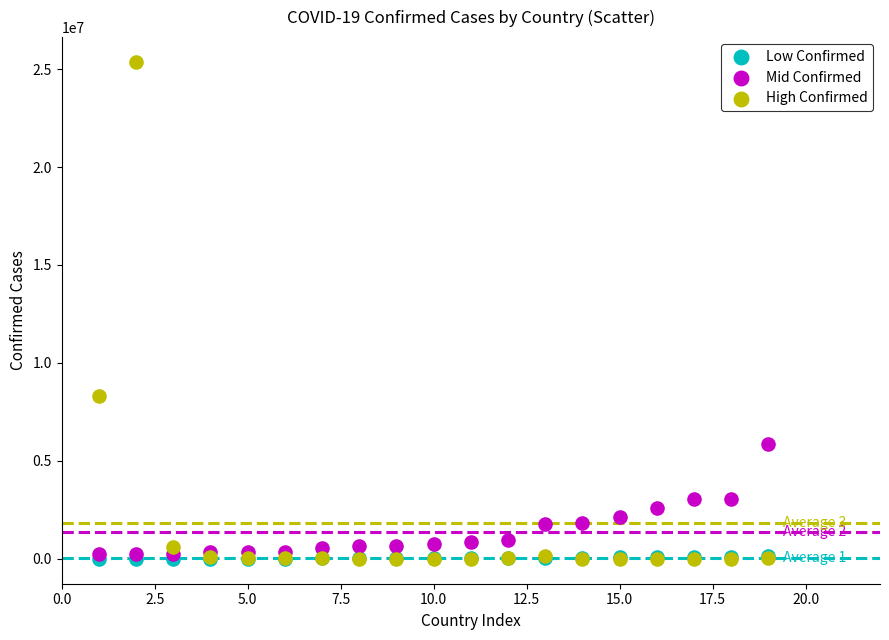

In the High Confirmed series, what Y value is closest to 12681990?

8335184